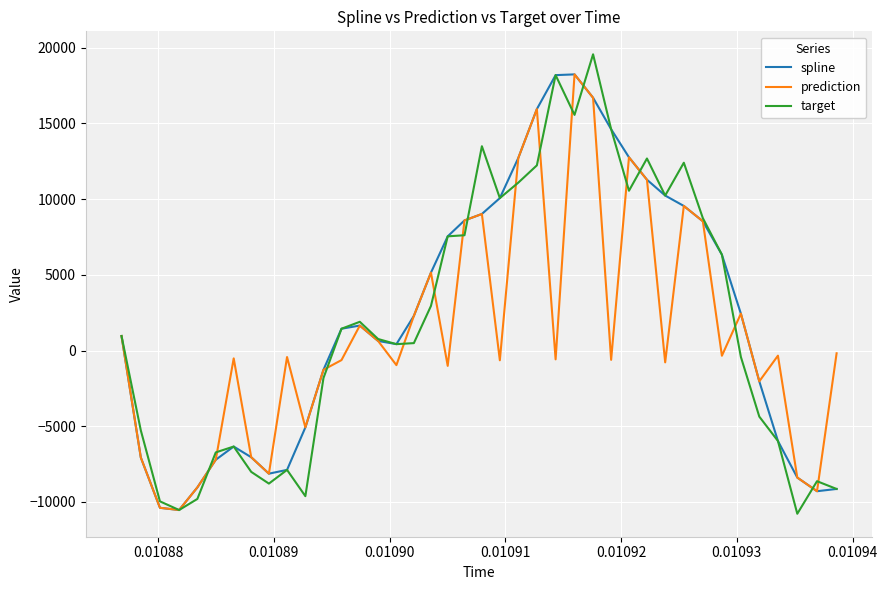

What is the greatest value displayed?

19567.4